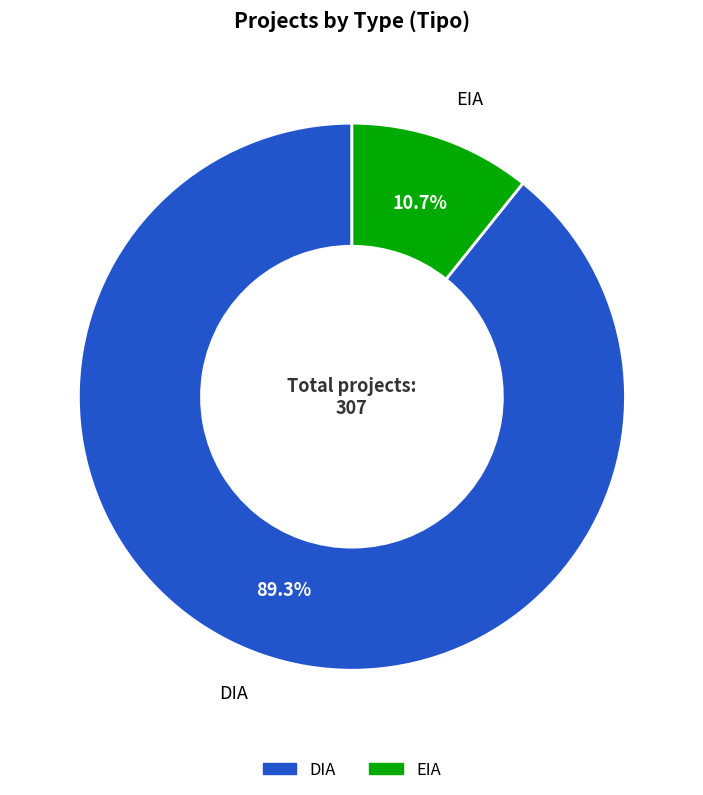

Rank the categories by value from lowest to highest.

EIA, DIA